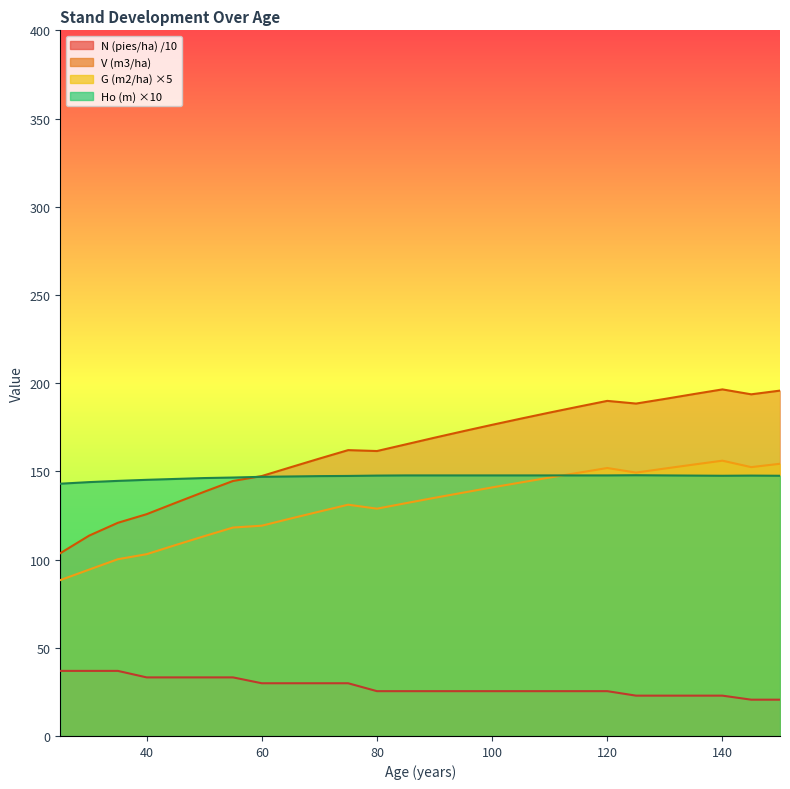

Which label corresponds to the largest value in the chart?

140